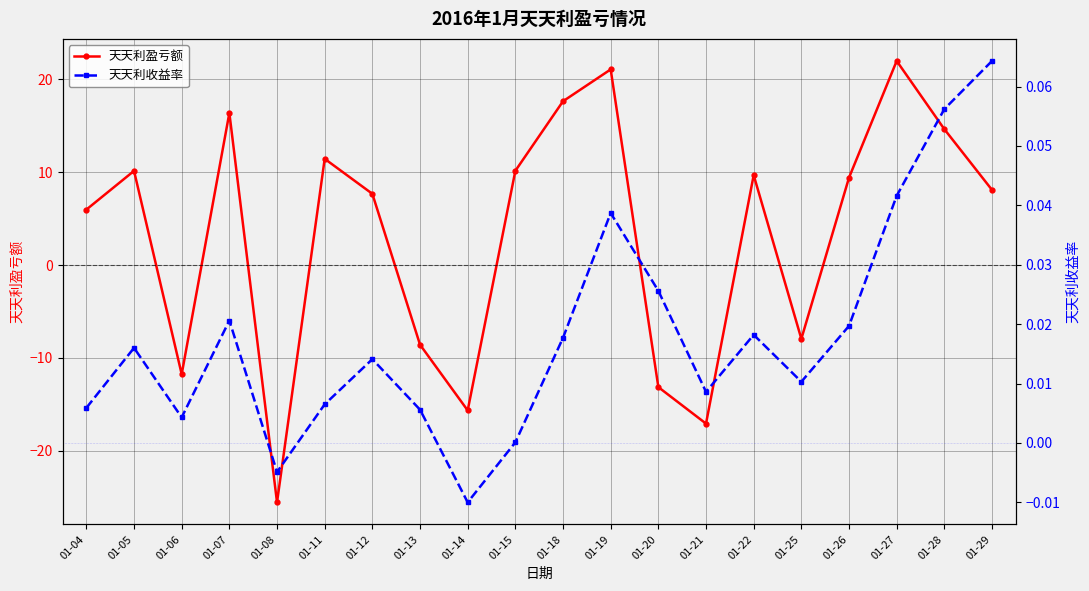

Where is 天天利收益率 nearest to the value 0?

01-15